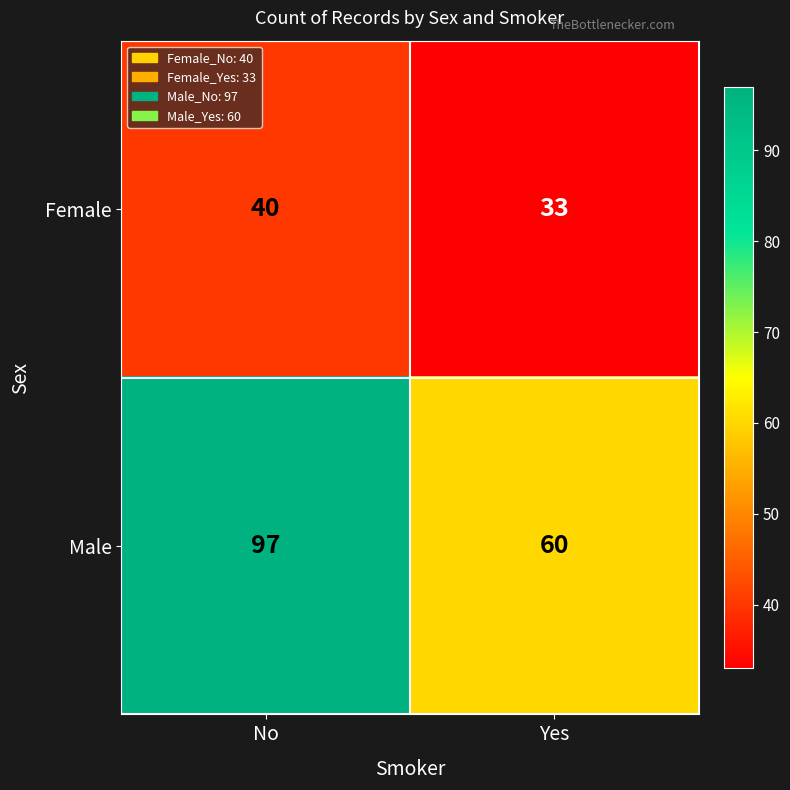

Reading right to left, extract all data points from this chart.

Female: Yes=33	No=40
Male: Yes=60	No=97